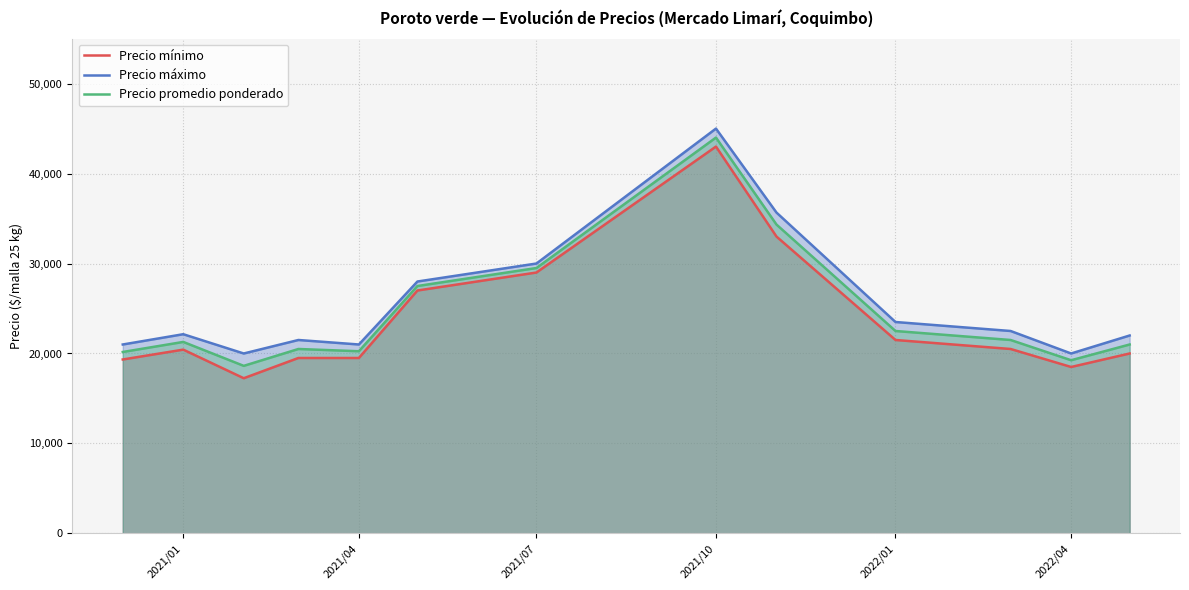

What is the total value across all series at 2021/10?

132000.0